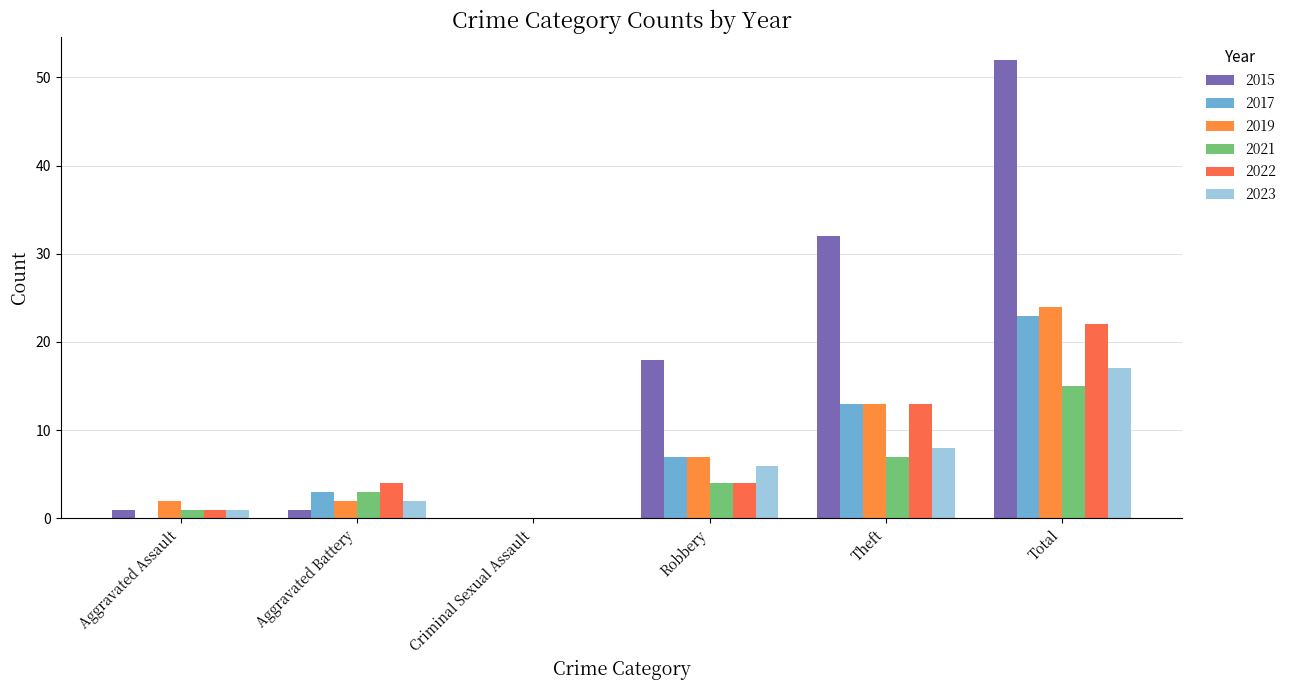

What is the difference between the maximum and minimum values in the 2019 series?

24